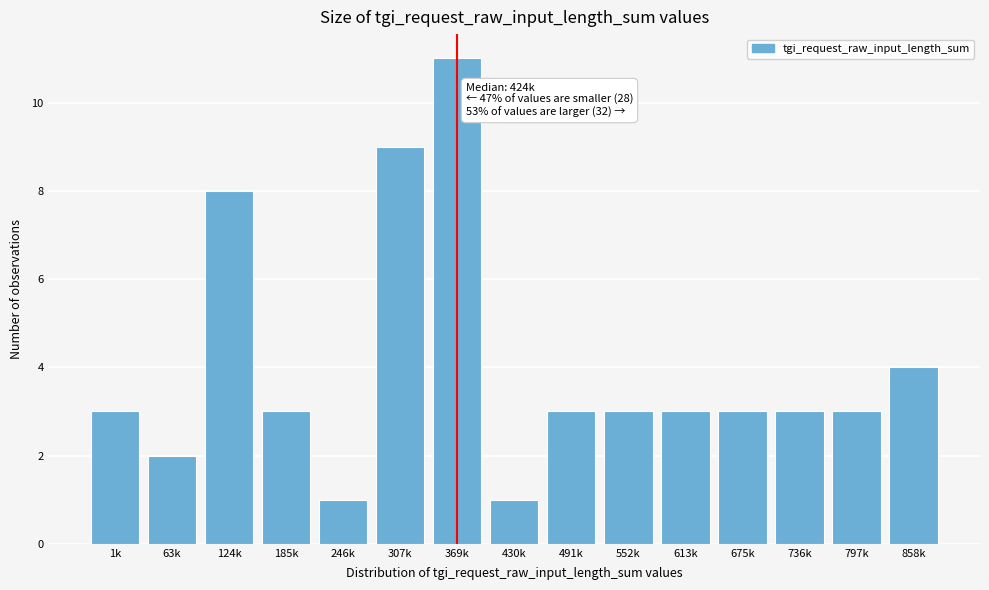

Reading left to right, extract all data points from this chart.

1k=3	63k=2	124k=8	185k=3	246k=1	307k=9	369k=11	430k=1	491k=3	552k=3	613k=3	675k=3	736k=3	797k=3	858k=4